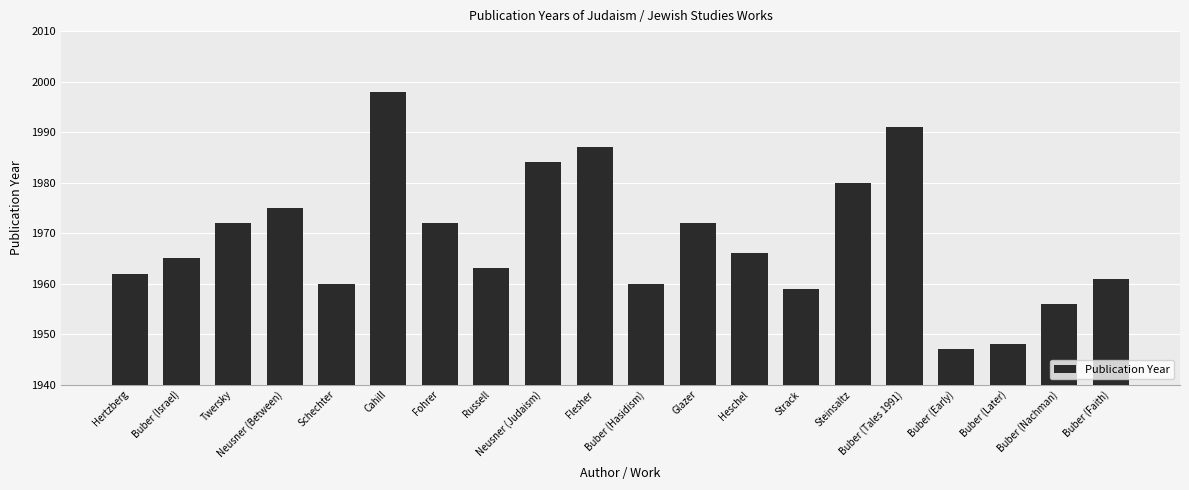

The chart shows a value of 1034 at Buber (Tales 1991). True or false?

False